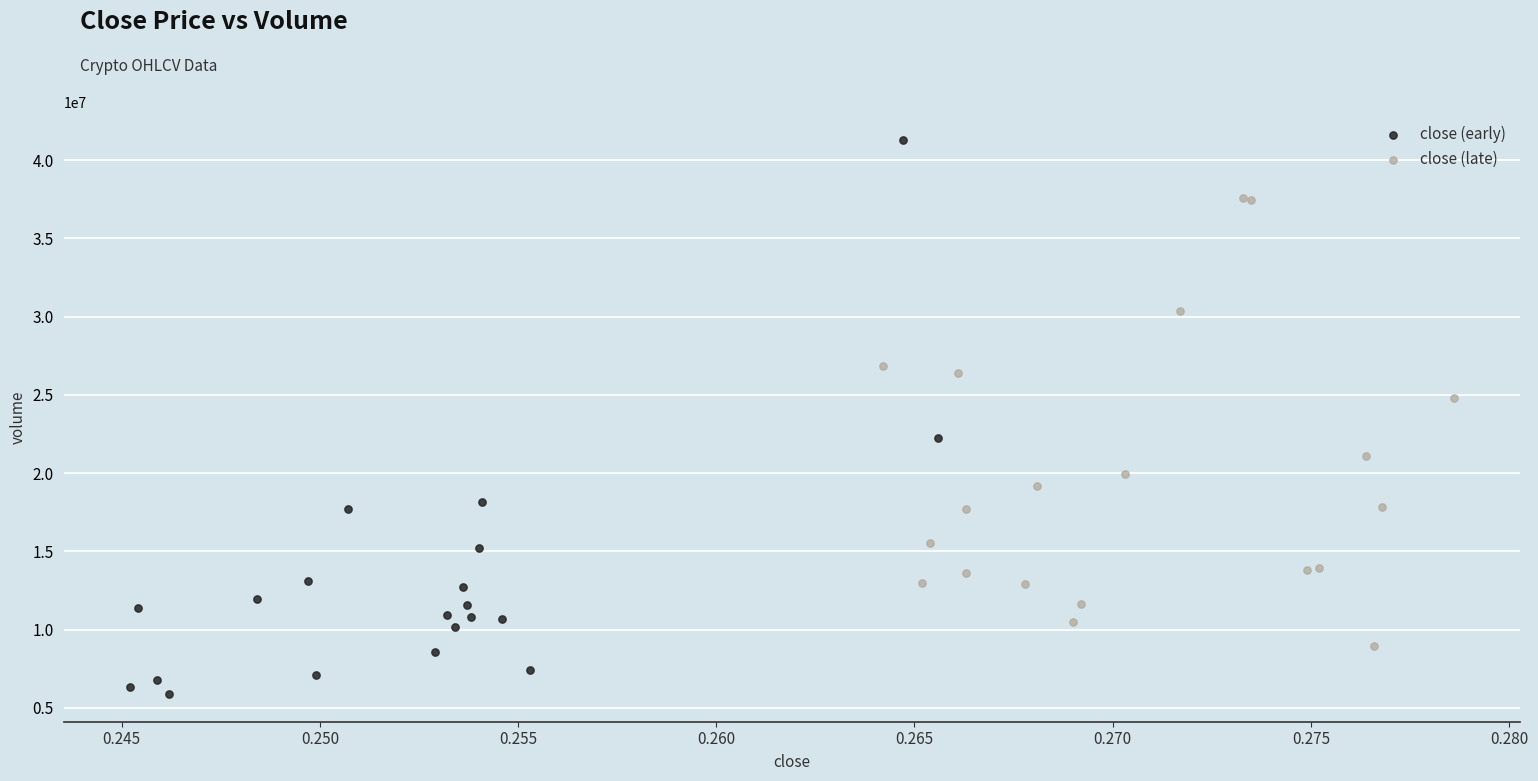

Which series reaches the maximum Y coordinate?

close (early)